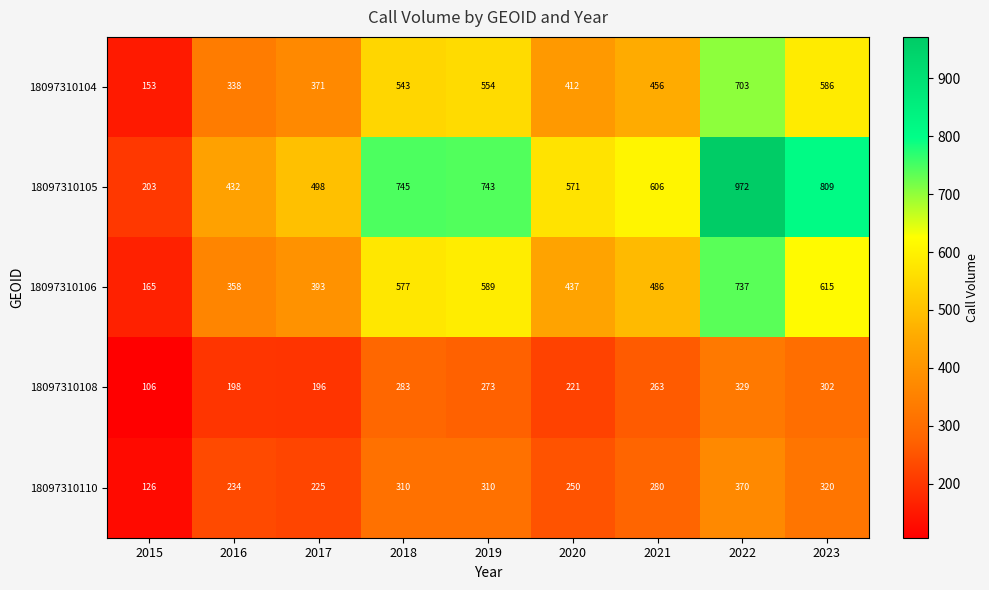

What is the sum of all 18097310106 values?

4357